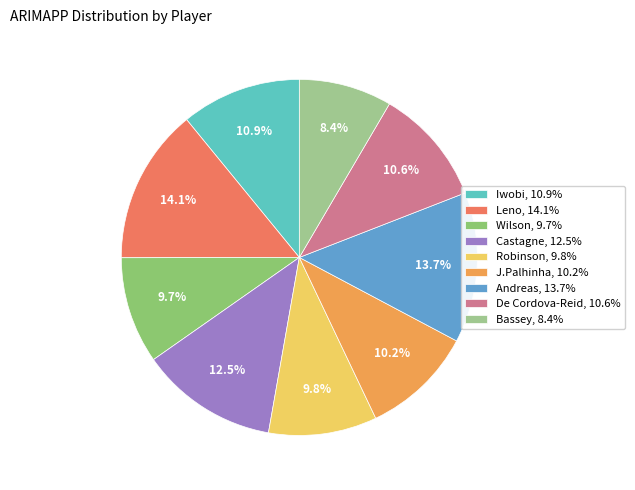

To the nearest percent, what percentage of the pie is J.Palhinha?

10%